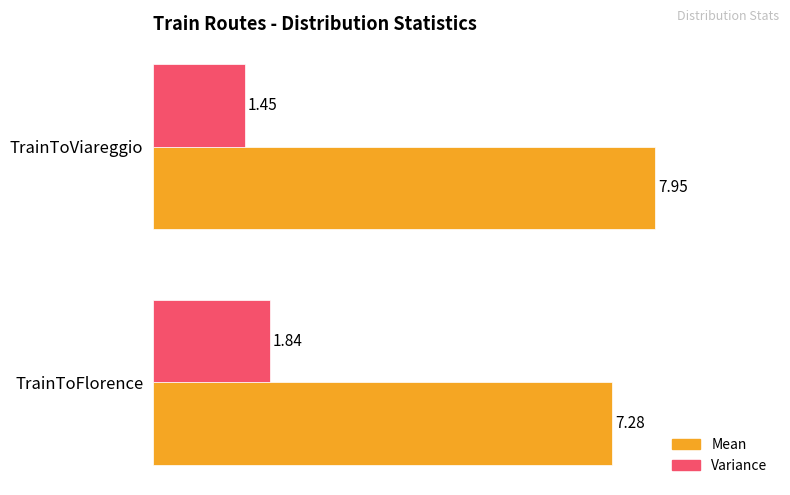

Which label corresponds to the smallest value in the chart?

TrainToViareggio